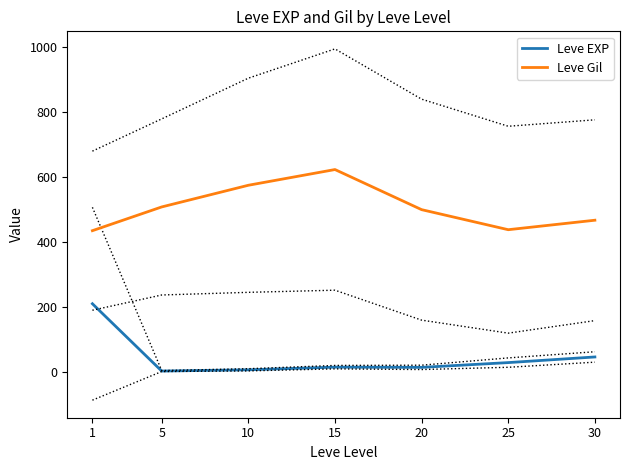

What value does the Leve Gil series have at 1?

435.3